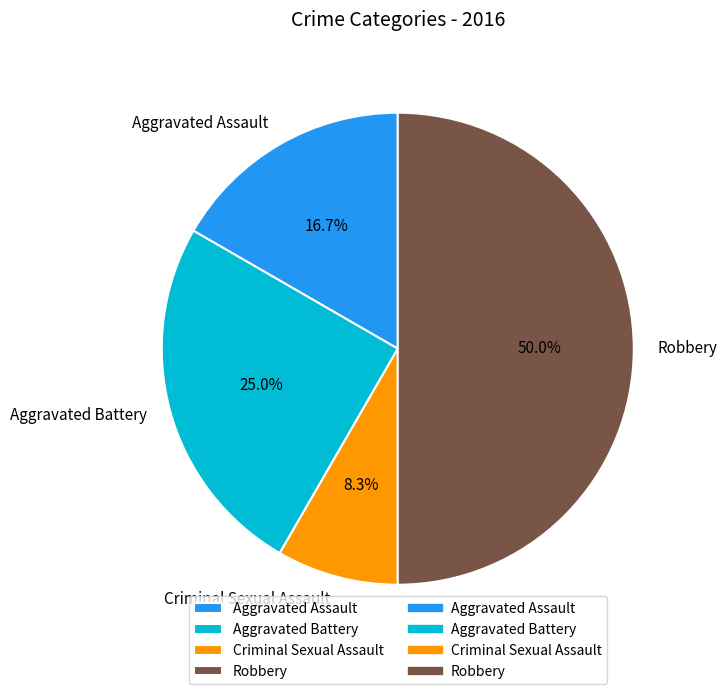

How much of the chart is everything except Criminal Sexual Assault?

91.7%